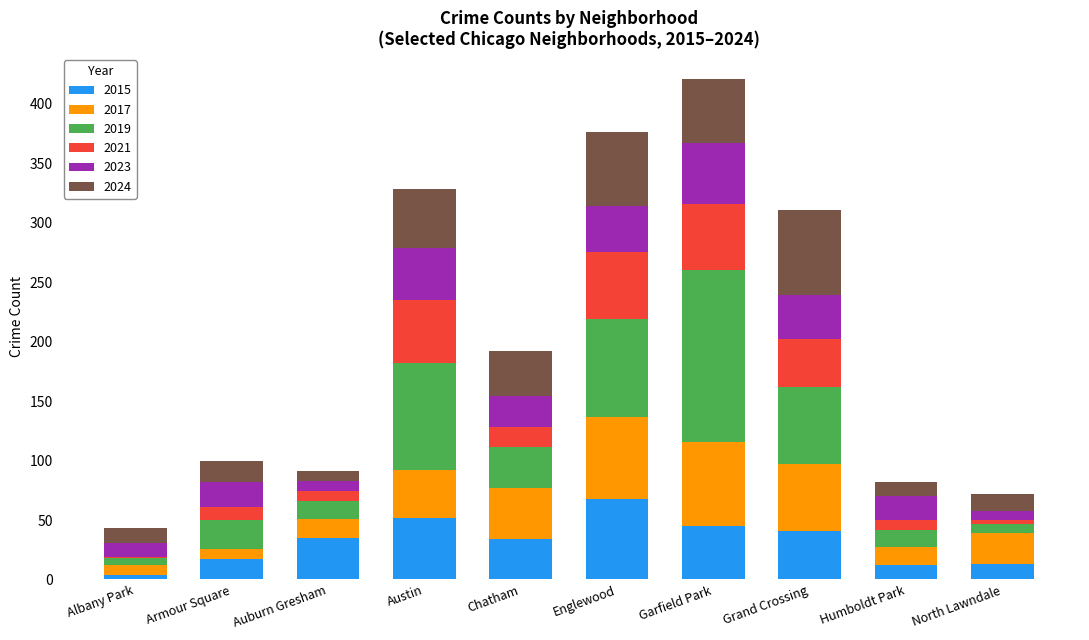

What is the total value across all series at Austin?

328